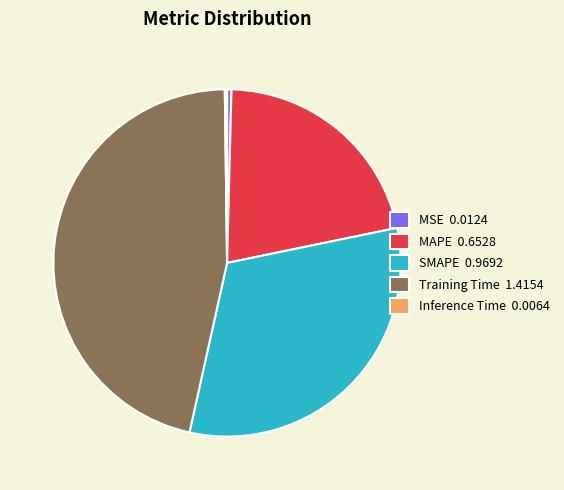

Between MSE and MAPE, which is larger?

MAPE